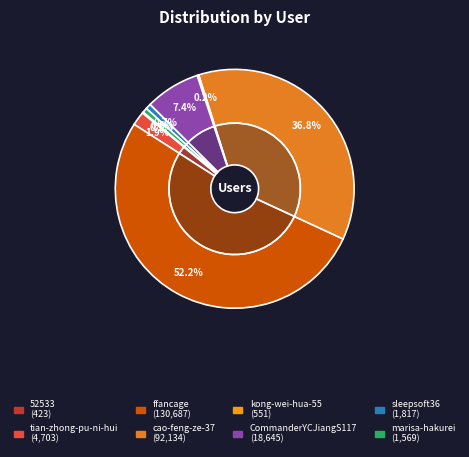

The CommanderYCJiangS117 slice represents 7% of the pie. True or false?

True